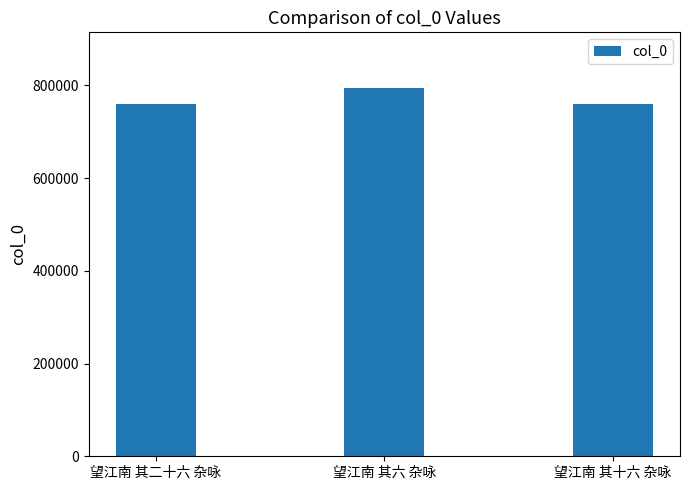

The chart shows a value of 1191725 at 望江南 其六 杂咏. True or false?

False